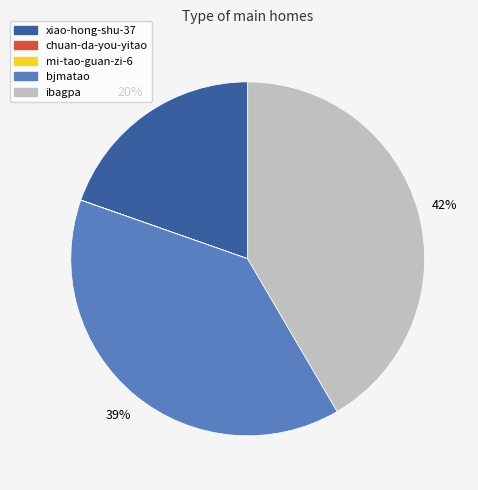

What percentage is the xiao-hong-shu-37 slice, to the nearest percent?

20%